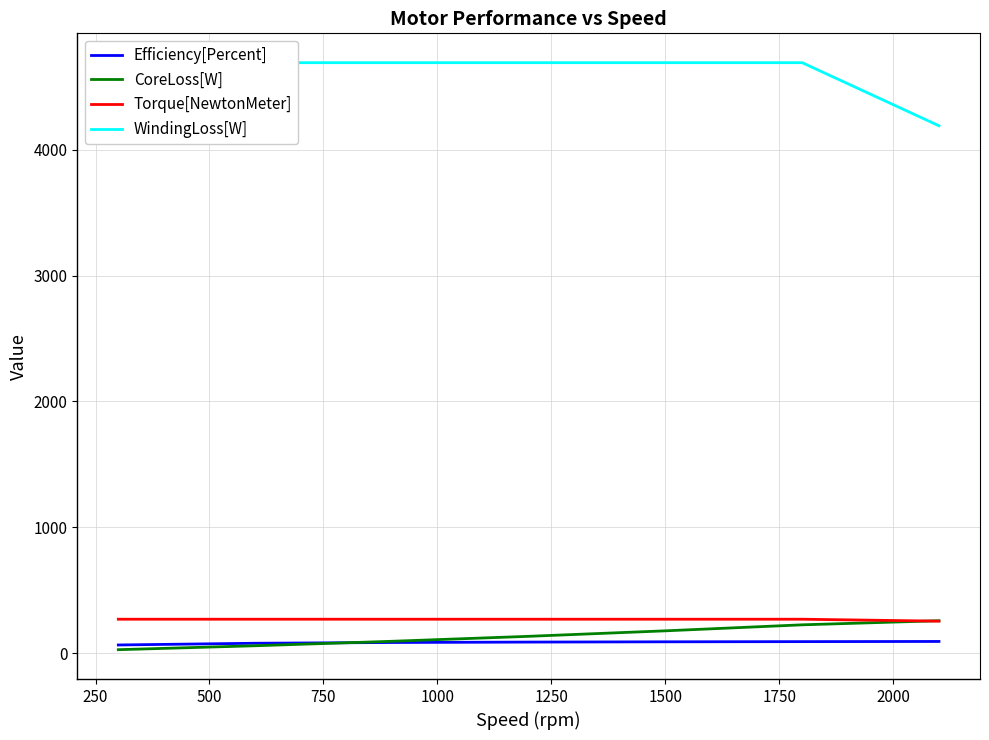

True or false: Torque[NewtonMeter] and Efficiency[Percent] cross at least once.

False